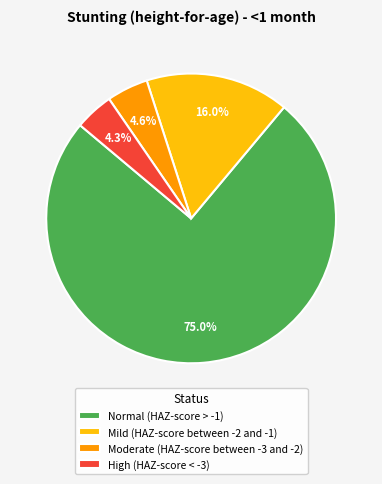

Between Mild (HAZ-score between -2 and -1) and High (HAZ-score < -3), which is larger?

Mild (HAZ-score between -2 and -1)